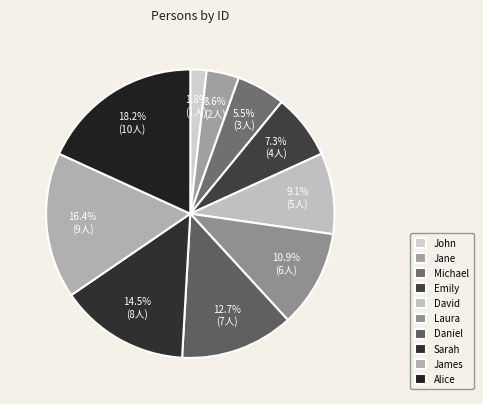

To the nearest percent, what portion does Michael represent?

5%